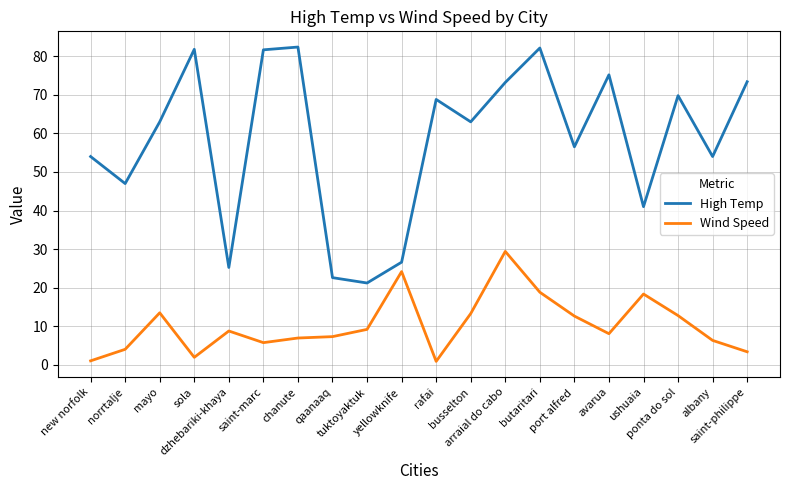

Does the chart have visible grid lines?

Yes